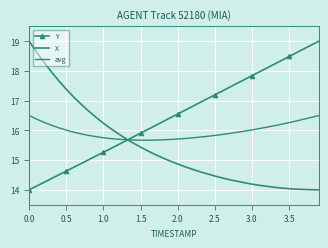

True or false: avg has more than 2 points higher than both neighbors.

False